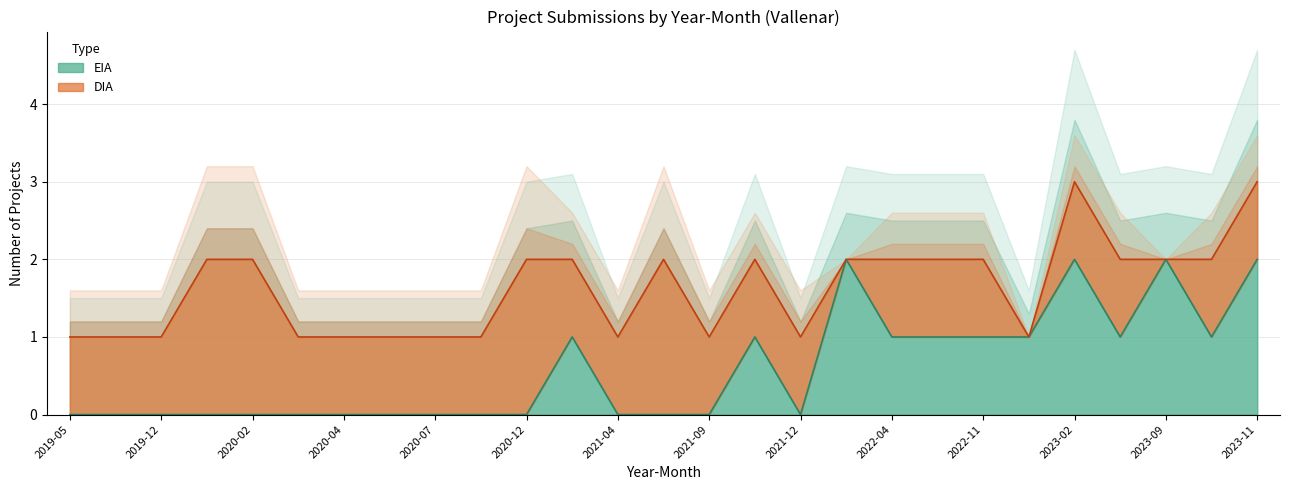

What is the difference between the highest and lowest values at 2021-12?

1